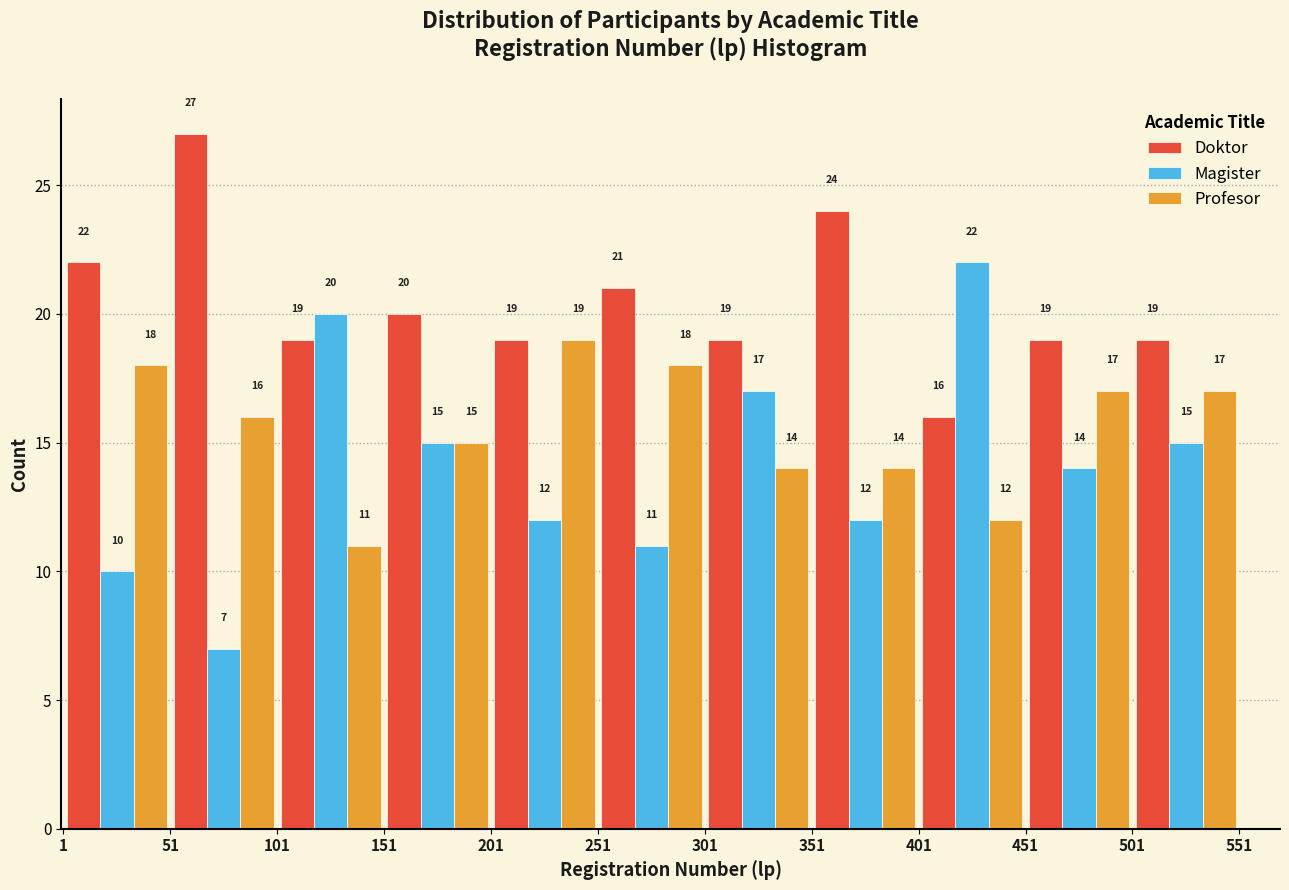

What is the height of the Profesor bar covering 351 to 401 on the x-axis?

14